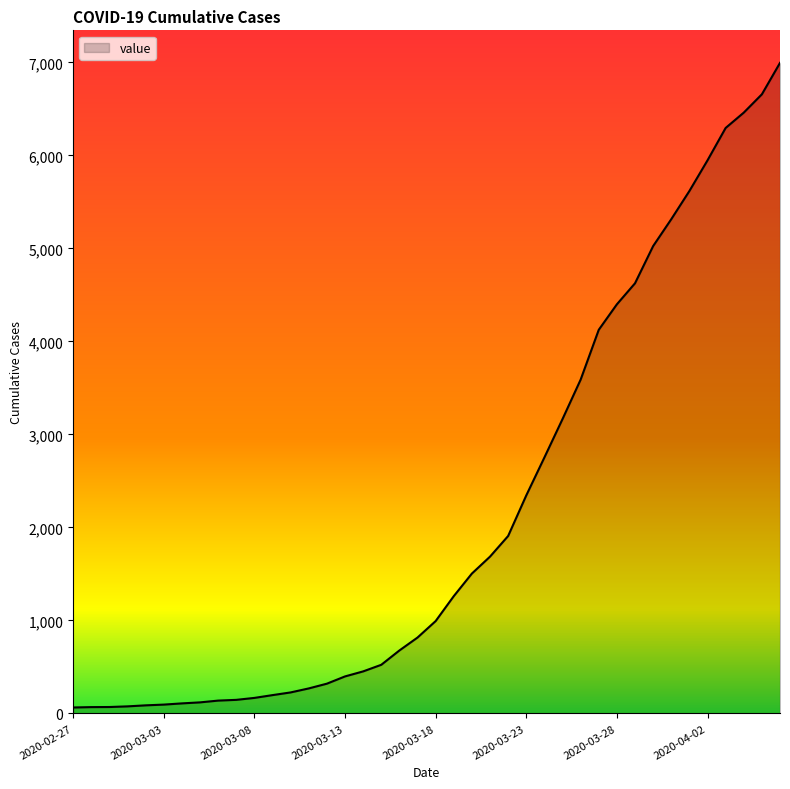

What is the greatest value displayed?

6995